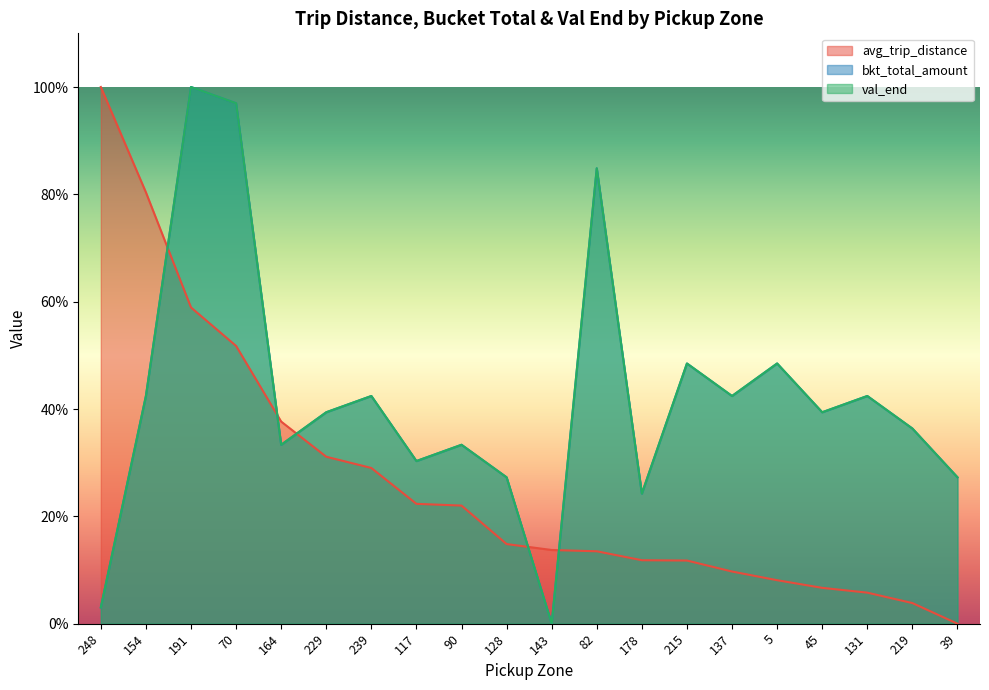

What position from the left is 219?

19